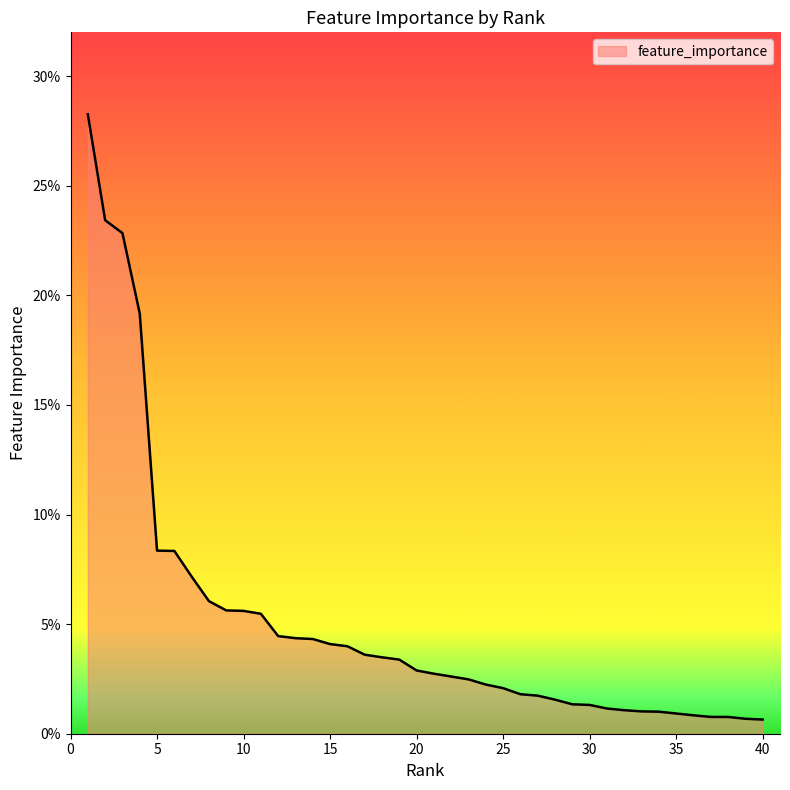

List the labels in order of value, smallest first.

40, 39, 38, 37, 36, 35, 34, 33, 32, 31, 30, 29, 28, 27, 26, 25, 24, 23, 22, 21, 20, 19, 18, 17, 16, 15, 14, 13, 12, 11, 10, 9, 8, 7, 6, 5, 4, 3, 2, 1